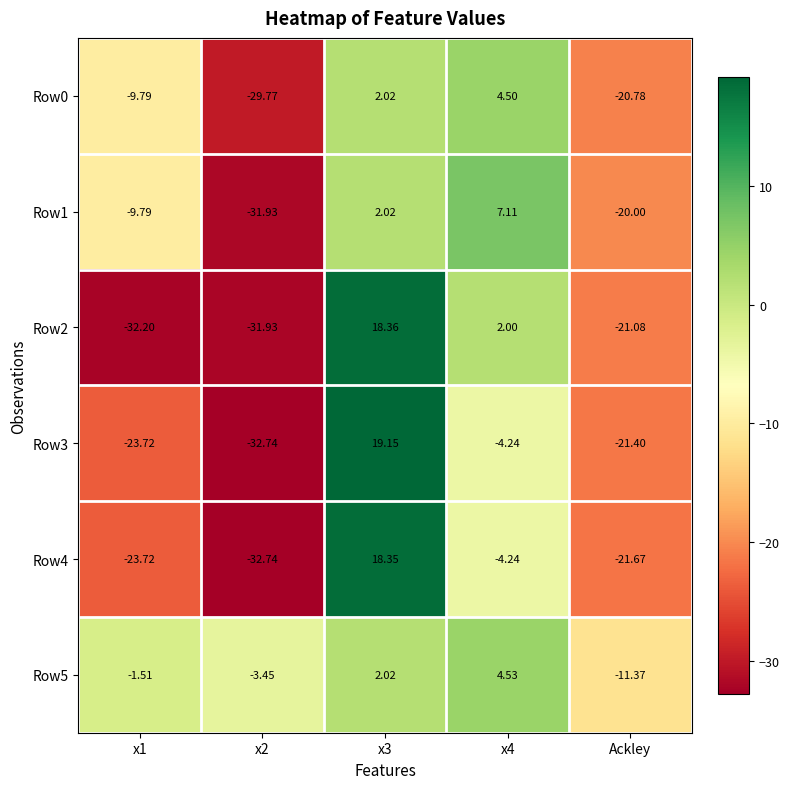

Which series has the largest total across all categories?

Row5